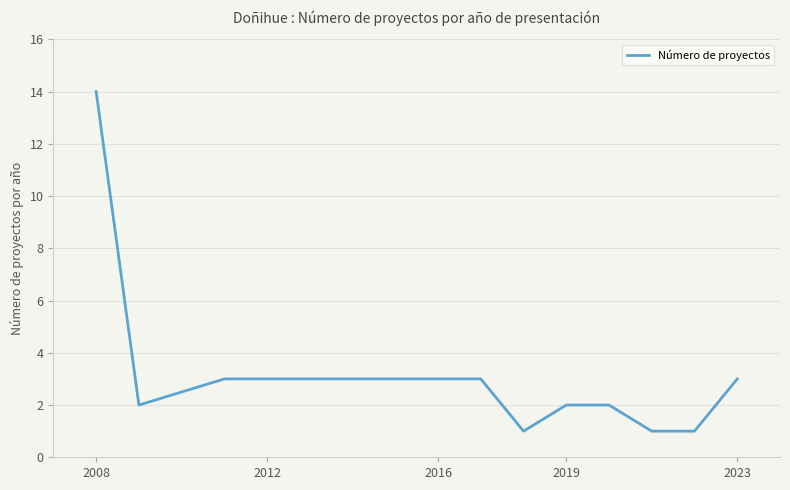

What is the greatest value displayed?

14